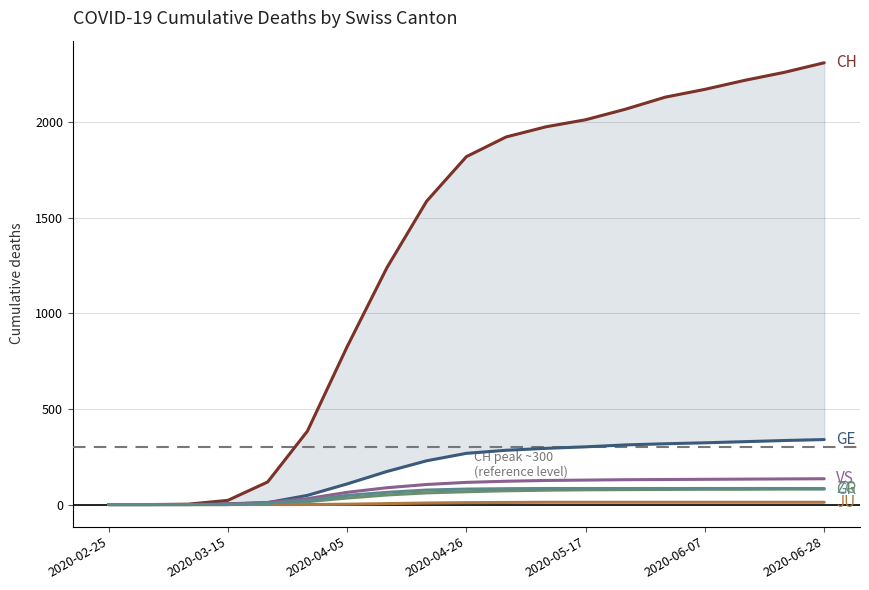

Reading left to right, transcribe all the data shown in this chart.

CH: 0	0	2	22	118	384	826	1239	1587	1820	1923	1976	2013	2068	2131	2172	2219	2261	2311
GE: 0	0	0	4	10	48	108	173	229	268	284	294	302	312	318	323	329	335	340
GR: 0	0	0	0	4	15	34	50	61	67	72	75	77	78	79	80	80	81	81
JU: 0	0	0	0	0	0	2	5	8	10	11	12	12	12	12	12	12	12	12
VS: 0	0	0	2	11	31	64	88	105	116	122	126	128	130	131	132	133	134	135
ZG: 0	0	0	0	6	22	48	64	76	81	83	84	84	84	84	84	84	84	84